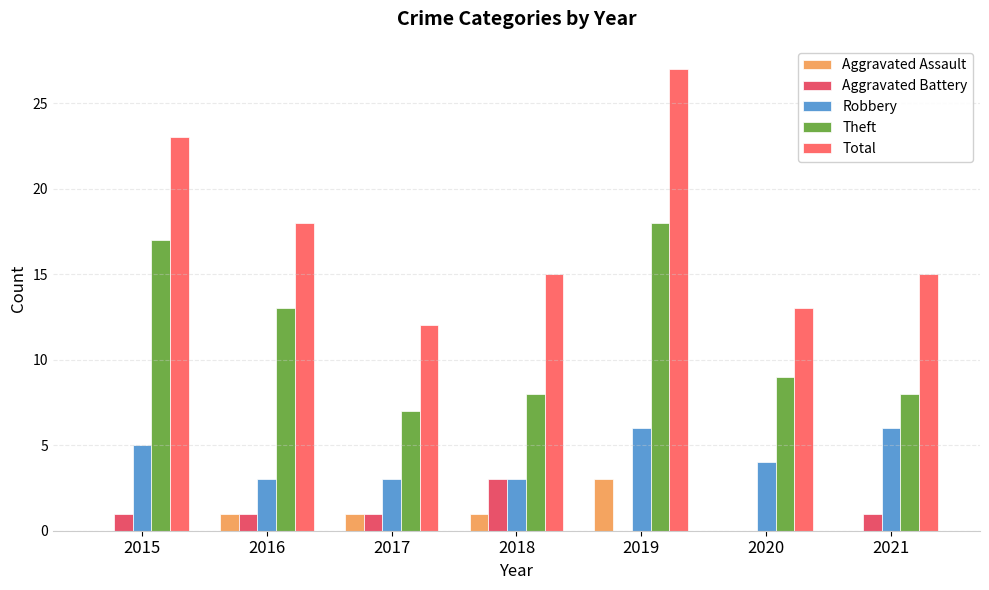

Is the value of Total at 2018 greater than the value of Aggravated Assault at 2017?

Yes